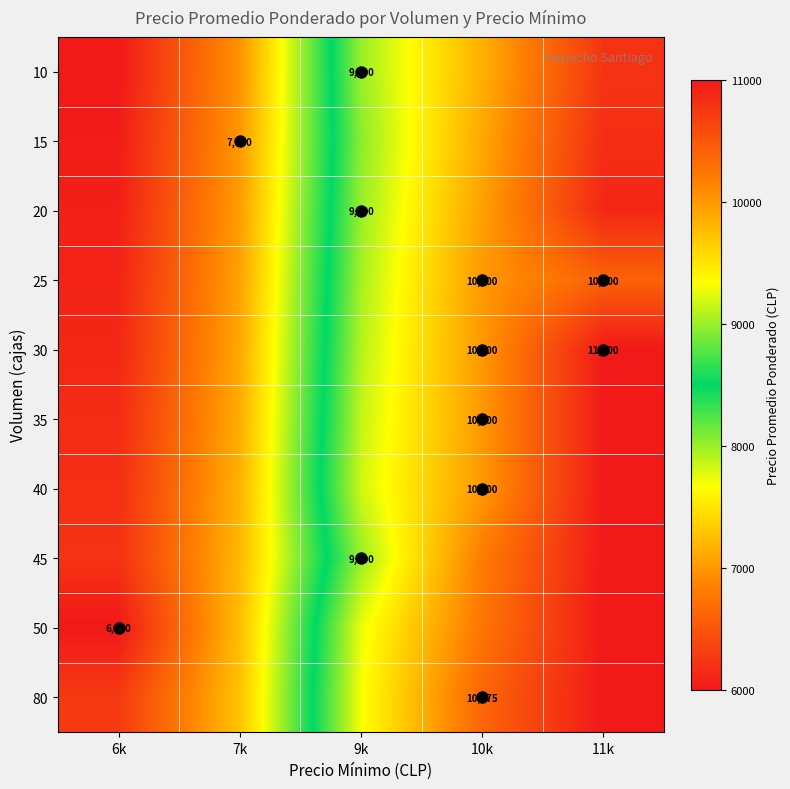

At which label does 20 first exceed 9000?

10k